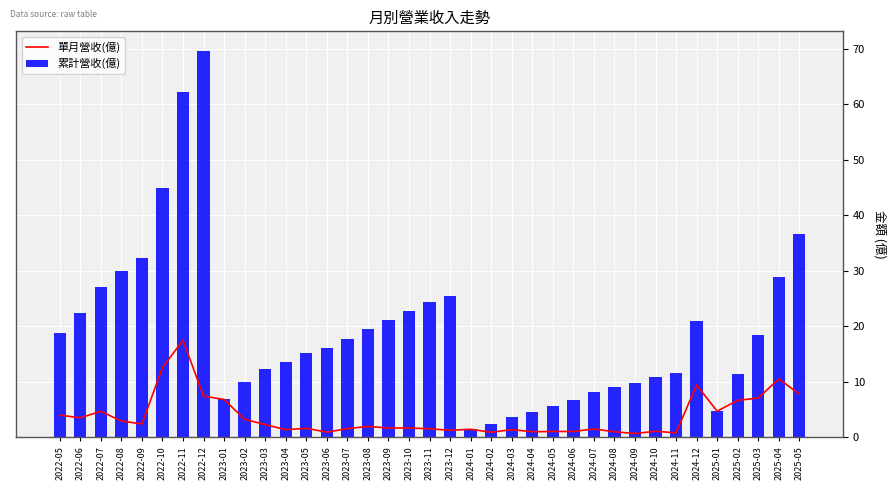

What is the difference between the second highest and second lowest values in the 單月營收(億) series?

11.8